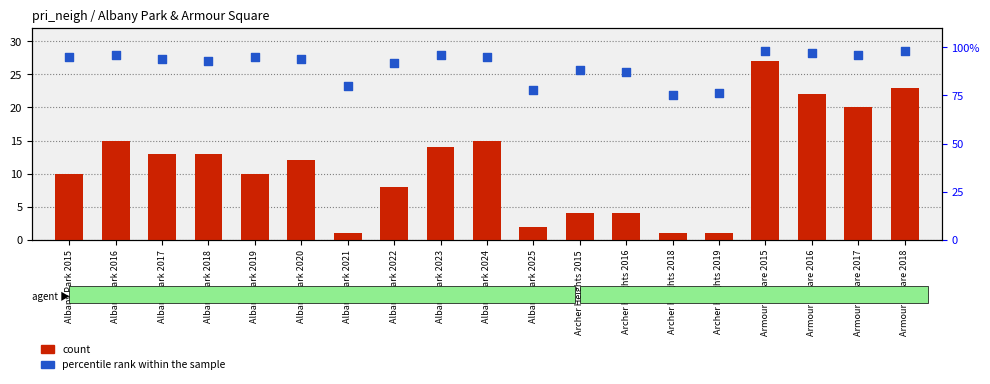

What is the total value across all series at Armour Square 2017?

116